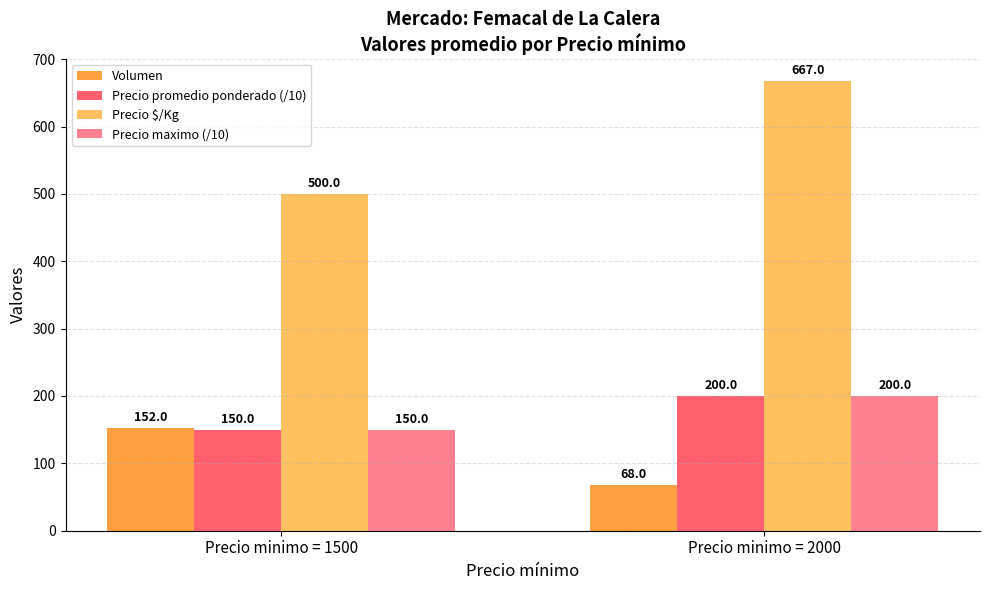

Reading left to right, transcribe all the data shown in this chart.

Volumen: 152	68
Precio promedio ponderado (/10): 150	200
Precio $/Kg: 500	667
Precio maximo (/10): 150	200